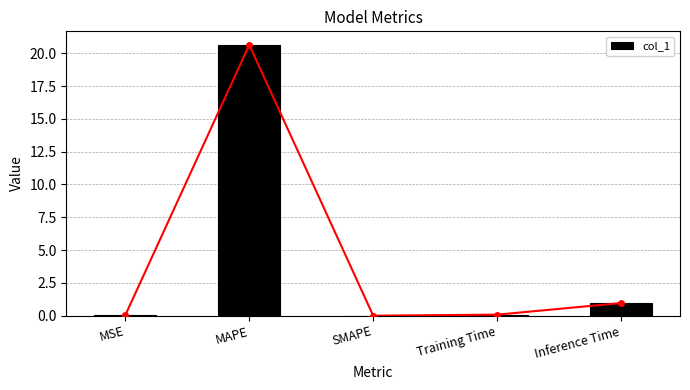

What is the label of the 4th bar from the left?

Training Time